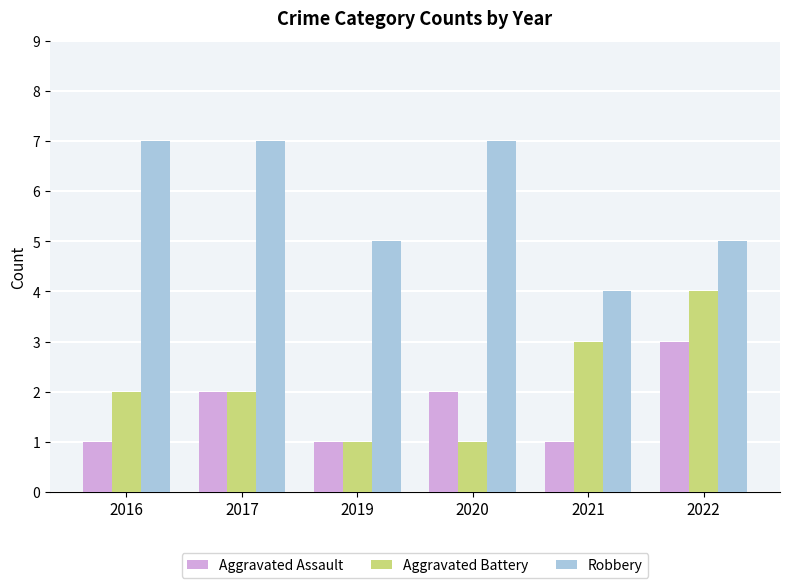

How many categories are shown in the chart?

6